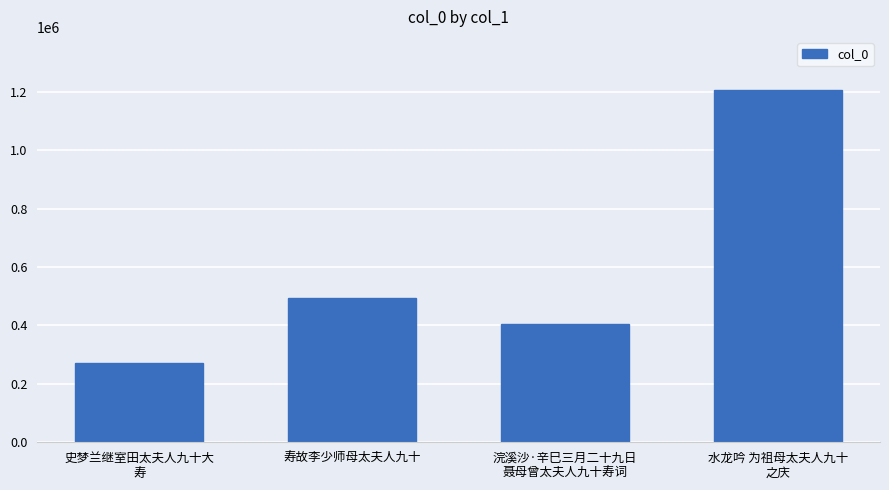

What is the change in value from 史梦兰继室田太夫人九十大
寿 to 浣溪沙·辛巳三月二十九日
聂母曾太夫人九十寿词?

+132062